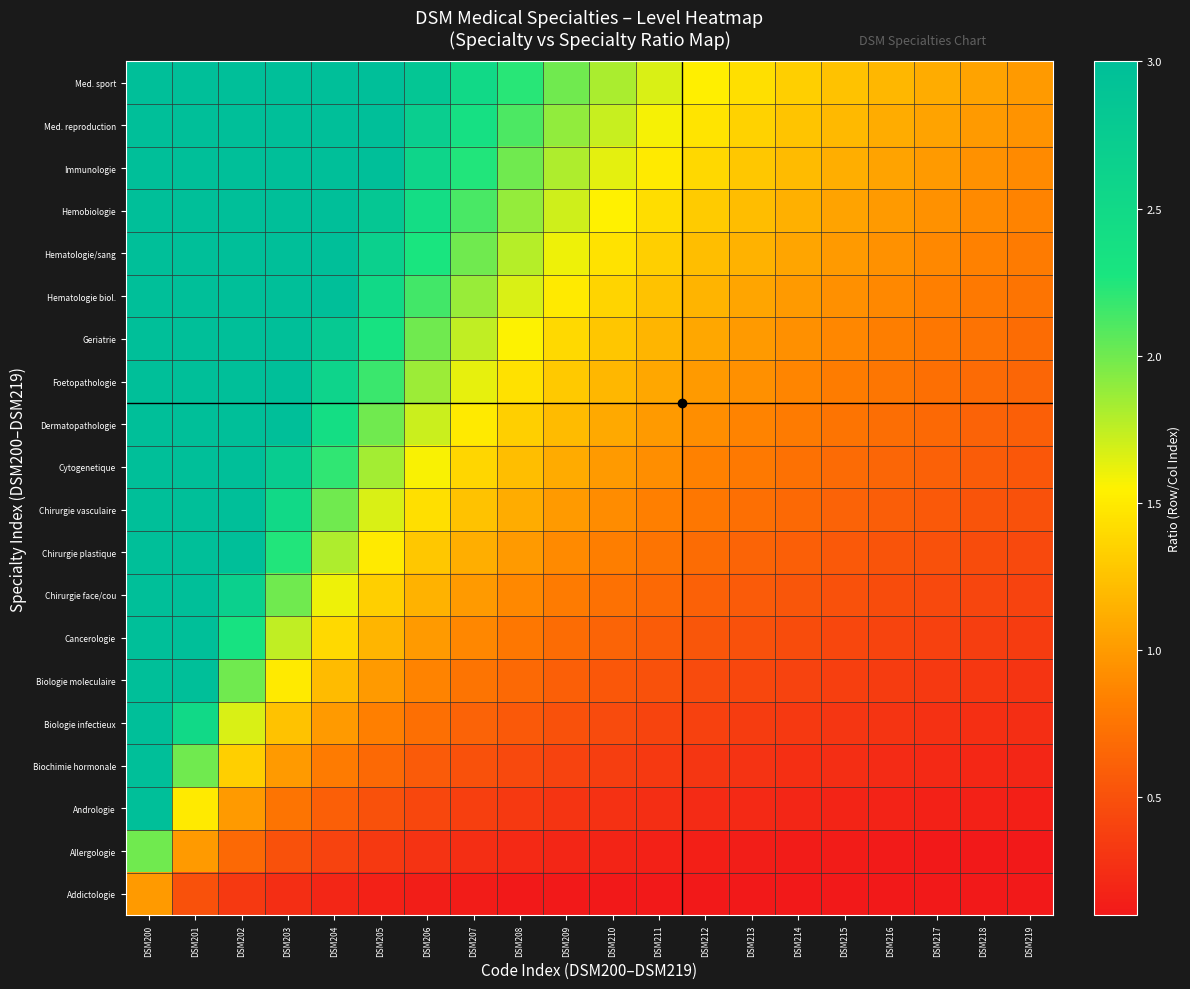

Reading right to left, extract all data points from this chart.

Addictologie: DSM219=0.1	DSM218=0.1	DSM217=0.1	DSM216=0.1	DSM215=0.1	DSM214=0.1	DSM213=0.1	DSM212=0.1	DSM211=0.1	DSM210=0.1	DSM209=0.1	DSM208=0.1	DSM207=0.1	DSM206=0.1	DSM205=0.2	DSM204=0.2	DSM203=0.2	DSM202=0.3	DSM201=0.5	DSM200=1.0
Allergologie: DSM219=0.1	DSM218=0.1	DSM217=0.1	DSM216=0.1	DSM215=0.1	DSM214=0.1	DSM213=0.1	DSM212=0.2	DSM211=0.2	DSM210=0.2	DSM209=0.2	DSM208=0.2	DSM207=0.2	DSM206=0.3	DSM205=0.3	DSM204=0.4	DSM203=0.5	DSM202=0.7	DSM201=1.0	DSM200=2.0
Andrologie: DSM219=0.1	DSM218=0.2	DSM217=0.2	DSM216=0.2	DSM215=0.2	DSM214=0.2	DSM213=0.2	DSM212=0.2	DSM211=0.2	DSM210=0.3	DSM209=0.3	DSM208=0.3	DSM207=0.4	DSM206=0.4	DSM205=0.5	DSM204=0.6	DSM203=0.8	DSM202=1.0	DSM201=1.5	DSM200=3.0
Biochimie hormonale: DSM219=0.2	DSM218=0.2	DSM217=0.2	DSM216=0.2	DSM215=0.2	DSM214=0.3	DSM213=0.3	DSM212=0.3	DSM211=0.3	DSM210=0.4	DSM209=0.4	DSM208=0.4	DSM207=0.5	DSM206=0.6	DSM205=0.7	DSM204=0.8	DSM203=1.0	DSM202=1.3	DSM201=2.0	DSM200=4.0
Biologie infectieux: DSM219=0.2	DSM218=0.3	DSM217=0.3	DSM216=0.3	DSM215=0.3	DSM214=0.3	DSM213=0.4	DSM212=0.4	DSM211=0.4	DSM210=0.5	DSM209=0.5	DSM208=0.6	DSM207=0.6	DSM206=0.7	DSM205=0.8	DSM204=1.0	DSM203=1.2	DSM202=1.7	DSM201=2.5	DSM200=5.0
Biologie moleculaire: DSM219=0.3	DSM218=0.3	DSM217=0.3	DSM216=0.4	DSM215=0.4	DSM214=0.4	DSM213=0.4	DSM212=0.5	DSM211=0.5	DSM210=0.5	DSM209=0.6	DSM208=0.7	DSM207=0.8	DSM206=0.9	DSM205=1.0	DSM204=1.2	DSM203=1.5	DSM202=2.0	DSM201=3.0	DSM200=6.0
Cancerologie: DSM219=0.3	DSM218=0.4	DSM217=0.4	DSM216=0.4	DSM215=0.4	DSM214=0.5	DSM213=0.5	DSM212=0.5	DSM211=0.6	DSM210=0.6	DSM209=0.7	DSM208=0.8	DSM207=0.9	DSM206=1.0	DSM205=1.2	DSM204=1.4	DSM203=1.8	DSM202=2.3	DSM201=3.5	DSM200=7.0
Chirurgie face/cou: DSM219=0.4	DSM218=0.4	DSM217=0.4	DSM216=0.5	DSM215=0.5	DSM214=0.5	DSM213=0.6	DSM212=0.6	DSM211=0.7	DSM210=0.7	DSM209=0.8	DSM208=0.9	DSM207=1.0	DSM206=1.1	DSM205=1.3	DSM204=1.6	DSM203=2.0	DSM202=2.7	DSM201=4.0	DSM200=8.0
Chirurgie plastique: DSM219=0.5	DSM218=0.5	DSM217=0.5	DSM216=0.5	DSM215=0.6	DSM214=0.6	DSM213=0.6	DSM212=0.7	DSM211=0.8	DSM210=0.8	DSM209=0.9	DSM208=1.0	DSM207=1.1	DSM206=1.3	DSM205=1.5	DSM204=1.8	DSM203=2.2	DSM202=3.0	DSM201=4.5	DSM200=9.0
Chirurgie vasculaire: DSM219=0.5	DSM218=0.5	DSM217=0.6	DSM216=0.6	DSM215=0.6	DSM214=0.7	DSM213=0.7	DSM212=0.8	DSM211=0.8	DSM210=0.9	DSM209=1.0	DSM208=1.1	DSM207=1.2	DSM206=1.4	DSM205=1.7	DSM204=2.0	DSM203=2.5	DSM202=3.3	DSM201=5.0	DSM200=10.0
Cytogenetique: DSM219=0.6	DSM218=0.6	DSM217=0.6	DSM216=0.6	DSM215=0.7	DSM214=0.7	DSM213=0.8	DSM212=0.8	DSM211=0.9	DSM210=1.0	DSM209=1.1	DSM208=1.2	DSM207=1.4	DSM206=1.6	DSM205=1.8	DSM204=2.2	DSM203=2.8	DSM202=3.7	DSM201=5.5	DSM200=11.0
Dermatopathologie: DSM219=0.6	DSM218=0.6	DSM217=0.7	DSM216=0.7	DSM215=0.8	DSM214=0.8	DSM213=0.9	DSM212=0.9	DSM211=1.0	DSM210=1.1	DSM209=1.2	DSM208=1.3	DSM207=1.5	DSM206=1.7	DSM205=2.0	DSM204=2.4	DSM203=3.0	DSM202=4.0	DSM201=6.0	DSM200=12.0
Foetopathologie: DSM219=0.7	DSM218=0.7	DSM217=0.7	DSM216=0.8	DSM215=0.8	DSM214=0.9	DSM213=0.9	DSM212=1.0	DSM211=1.1	DSM210=1.2	DSM209=1.3	DSM208=1.4	DSM207=1.6	DSM206=1.9	DSM205=2.2	DSM204=2.6	DSM203=3.2	DSM202=4.3	DSM201=6.5	DSM200=13.0
Geriatrie: DSM219=0.7	DSM218=0.7	DSM217=0.8	DSM216=0.8	DSM215=0.9	DSM214=0.9	DSM213=1.0	DSM212=1.1	DSM211=1.2	DSM210=1.3	DSM209=1.4	DSM208=1.6	DSM207=1.8	DSM206=2.0	DSM205=2.3	DSM204=2.8	DSM203=3.5	DSM202=4.7	DSM201=7.0	DSM200=14.0
Hematologie biol.: DSM219=0.8	DSM218=0.8	DSM217=0.8	DSM216=0.9	DSM215=0.9	DSM214=1.0	DSM213=1.1	DSM212=1.2	DSM211=1.2	DSM210=1.4	DSM209=1.5	DSM208=1.7	DSM207=1.9	DSM206=2.1	DSM205=2.5	DSM204=3.0	DSM203=3.8	DSM202=5.0	DSM201=7.5	DSM200=15.0
Hematologie/sang: DSM219=0.8	DSM218=0.8	DSM217=0.9	DSM216=0.9	DSM215=1.0	DSM214=1.1	DSM213=1.1	DSM212=1.2	DSM211=1.3	DSM210=1.5	DSM209=1.6	DSM208=1.8	DSM207=2.0	DSM206=2.3	DSM205=2.7	DSM204=3.2	DSM203=4.0	DSM202=5.3	DSM201=8.0	DSM200=16.0
Hemobiologie: DSM219=0.8	DSM218=0.9	DSM217=0.9	DSM216=1.0	DSM215=1.1	DSM214=1.1	DSM213=1.2	DSM212=1.3	DSM211=1.4	DSM210=1.5	DSM209=1.7	DSM208=1.9	DSM207=2.1	DSM206=2.4	DSM205=2.8	DSM204=3.4	DSM203=4.2	DSM202=5.7	DSM201=8.5	DSM200=17.0
Immunologie: DSM219=0.9	DSM218=0.9	DSM217=1.0	DSM216=1.1	DSM215=1.1	DSM214=1.2	DSM213=1.3	DSM212=1.4	DSM211=1.5	DSM210=1.6	DSM209=1.8	DSM208=2.0	DSM207=2.2	DSM206=2.6	DSM205=3.0	DSM204=3.6	DSM203=4.5	DSM202=6.0	DSM201=9.0	DSM200=18.0
Med. reproduction: DSM219=0.9	DSM218=1.0	DSM217=1.1	DSM216=1.1	DSM215=1.2	DSM214=1.3	DSM213=1.4	DSM212=1.5	DSM211=1.6	DSM210=1.7	DSM209=1.9	DSM208=2.1	DSM207=2.4	DSM206=2.7	DSM205=3.2	DSM204=3.8	DSM203=4.8	DSM202=6.3	DSM201=9.5	DSM200=19.0
Med. sport: DSM219=1.0	DSM218=1.1	DSM217=1.1	DSM216=1.2	DSM215=1.2	DSM214=1.3	DSM213=1.4	DSM212=1.5	DSM211=1.7	DSM210=1.8	DSM209=2.0	DSM208=2.2	DSM207=2.5	DSM206=2.9	DSM205=3.3	DSM204=4.0	DSM203=5.0	DSM202=6.7	DSM201=10.0	DSM200=20.0